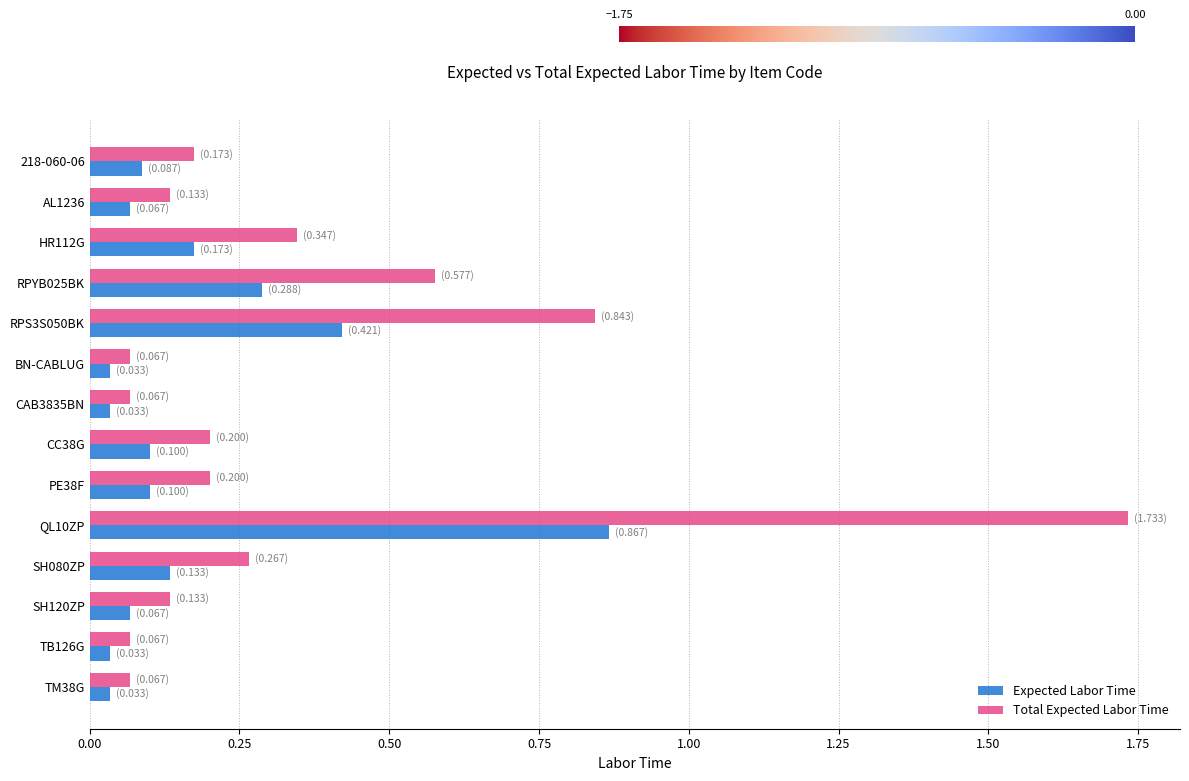

Is it true that Total Expected Labor Time equals 0.0 at SH120ZP?

False